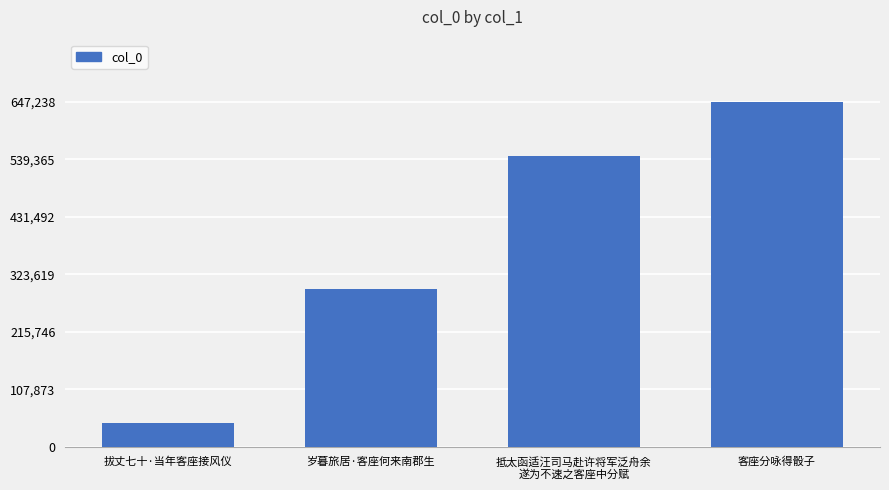

How many distinct data groups are displayed?

1